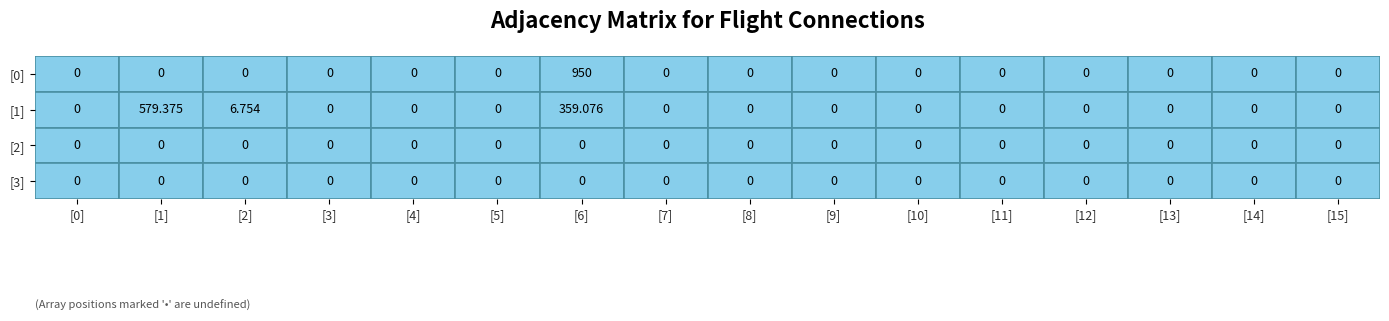

Which category has the lowest value in the [1] series?

[0]